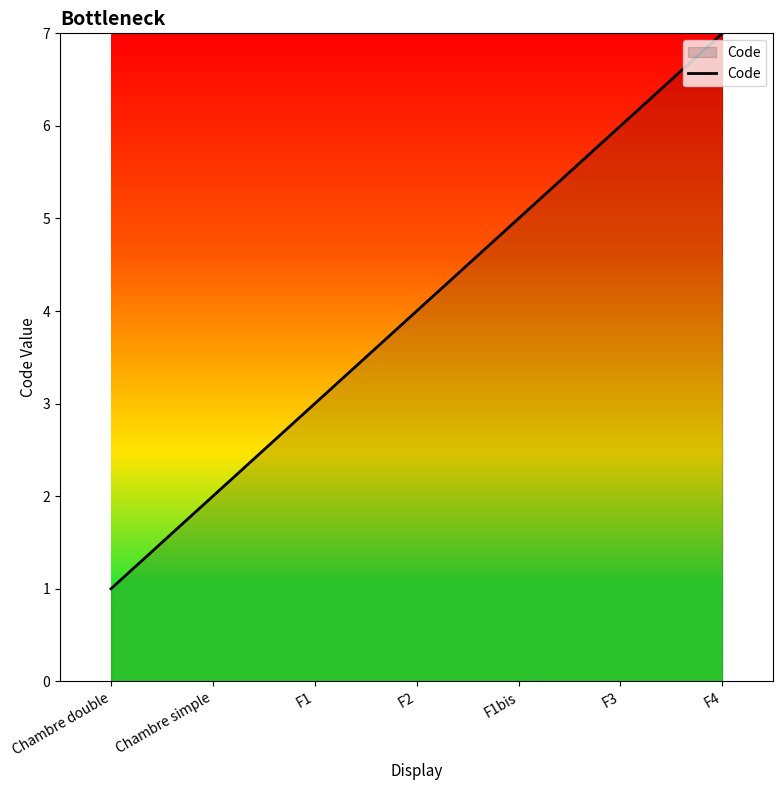

List the labels in order of value, smallest first.

Chambre double, Chambre simple, F1, F2, F1bis, F3, F4